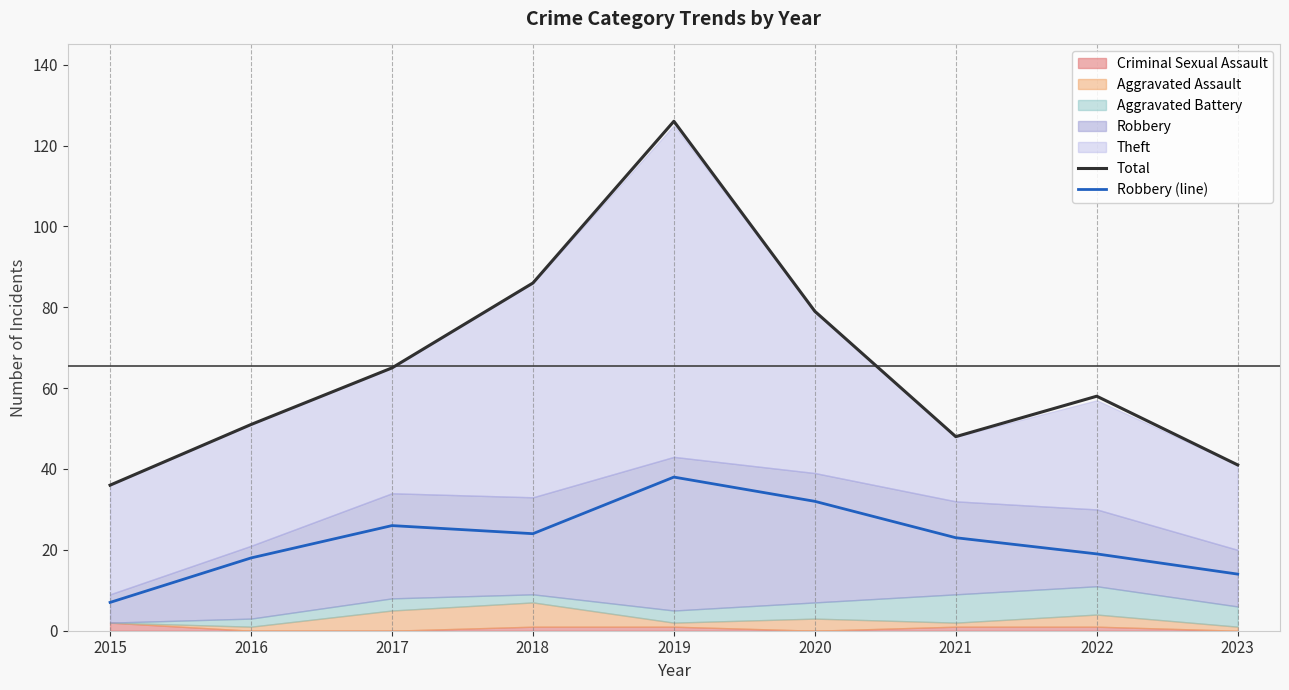

Which label corresponds to the smallest value in the chart?

2015